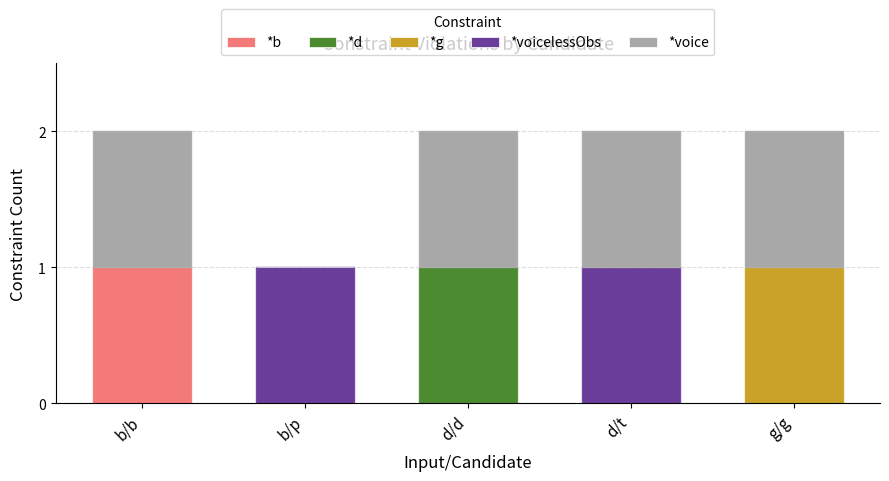

Which category has the highest value in the *b series?

b/b